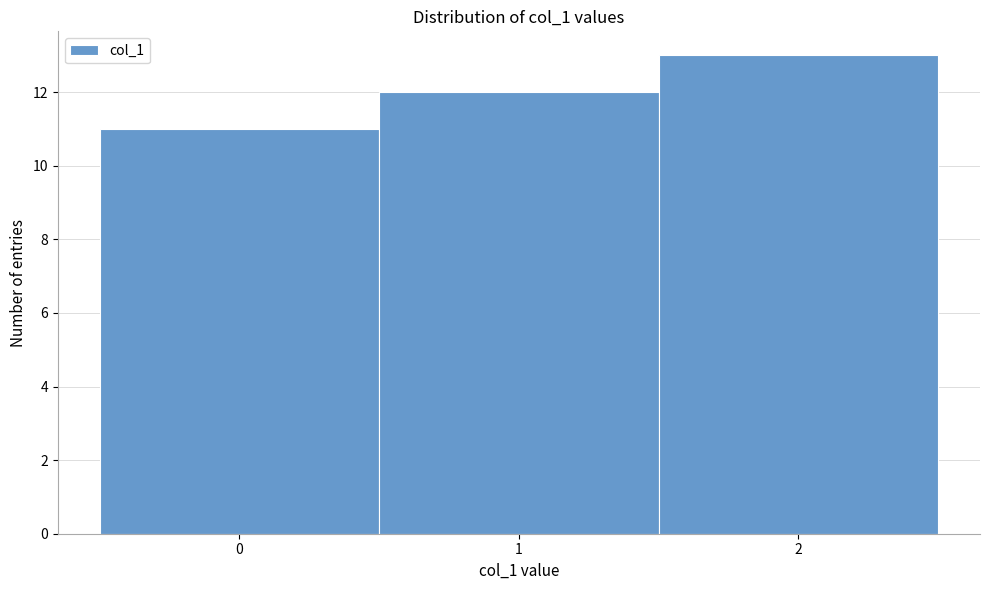

What is the height of the bar covering -0.5 to 0.5 on the x-axis? The values are not printed on the chart, so give them approximately, as read against the axis.

11